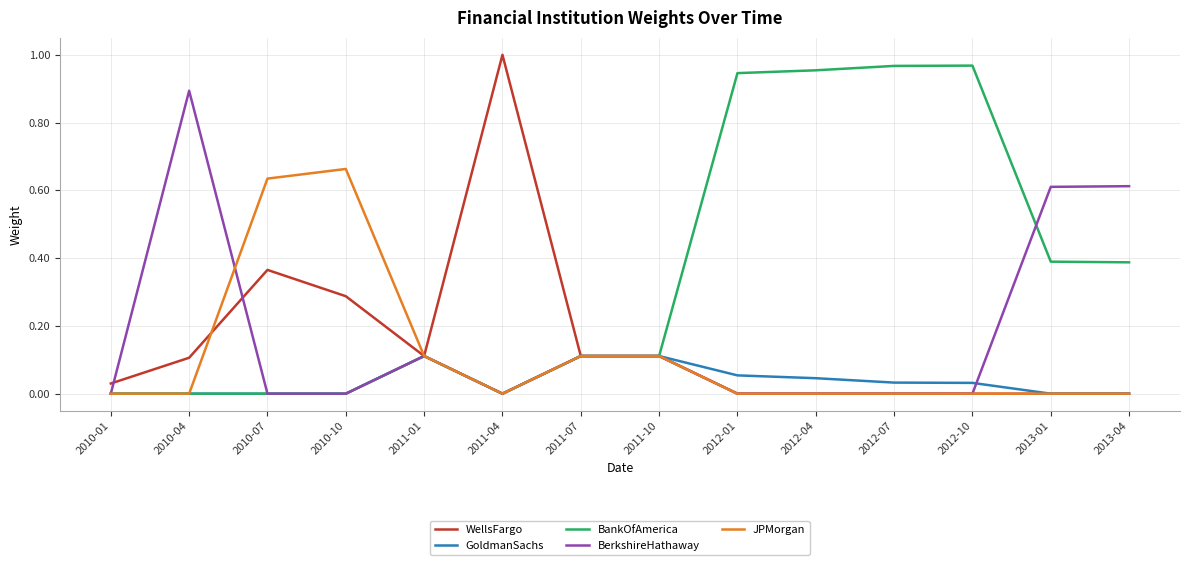

What are all the series names shown in the legend?

WellsFargo, GoldmanSachs, BankOfAmerica, BerkshireHathaway, JPMorgan